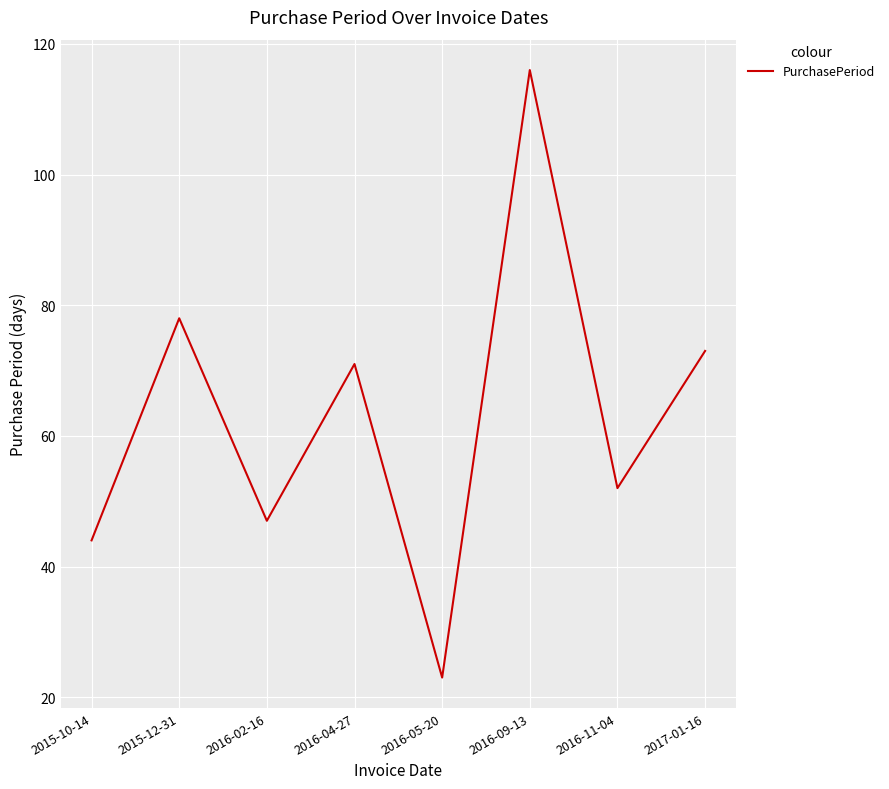

What is the difference between the maximum and second lowest values?

72